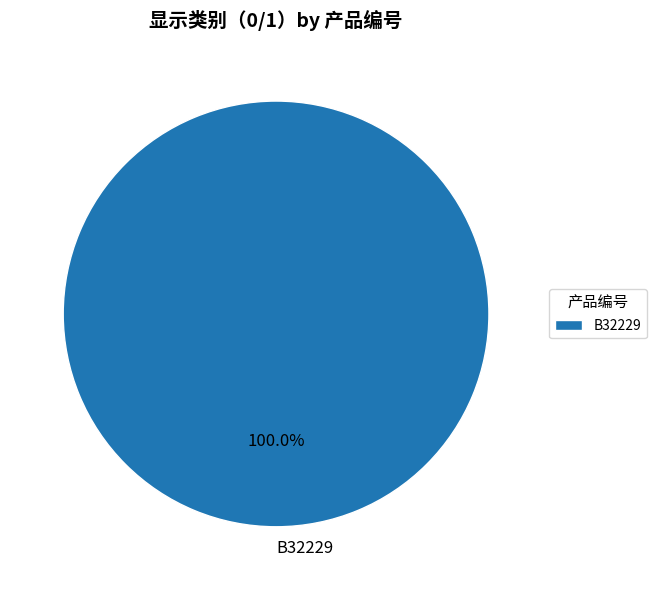

What is the majority slice?

B32229